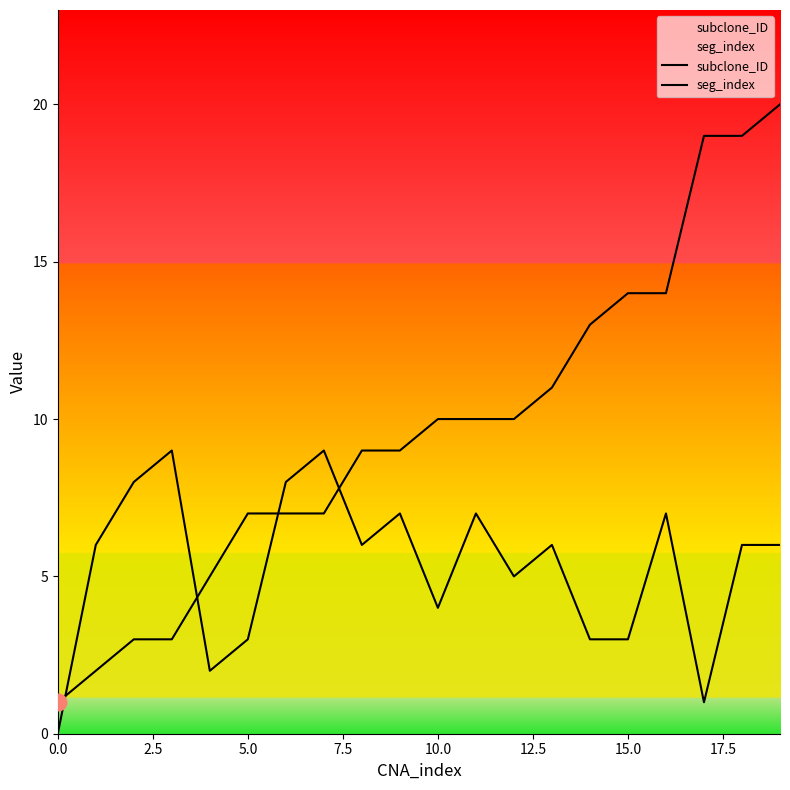

At which category does the chart reach its peak across all series?

19